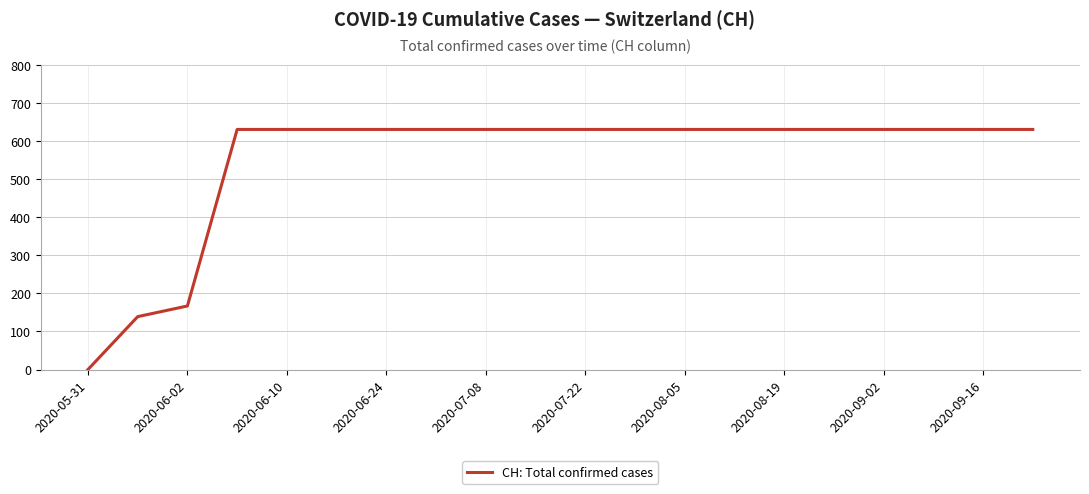

What is the greatest value displayed?

631